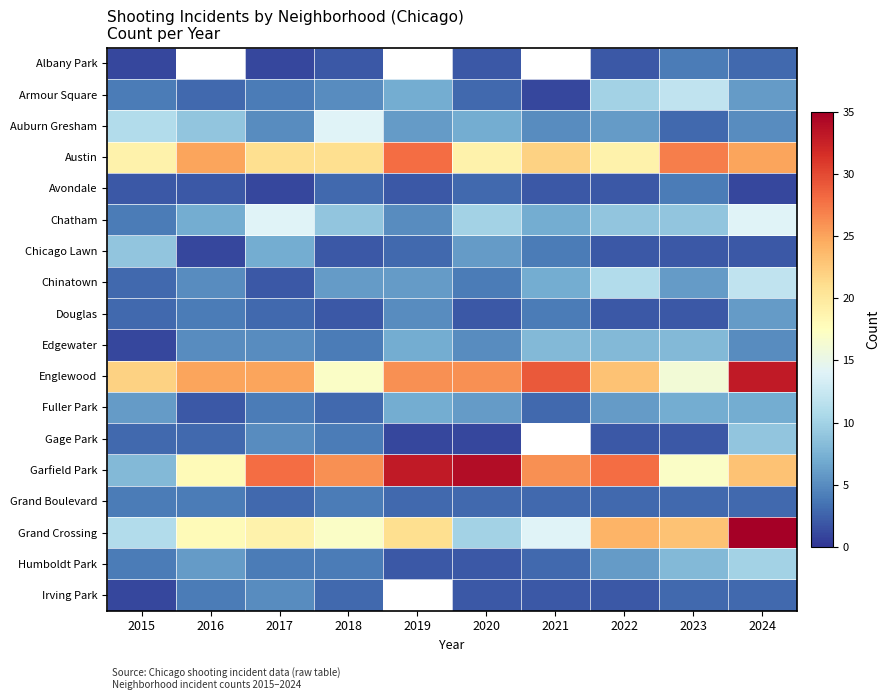

What is the total value across all series at 2024?

202.0